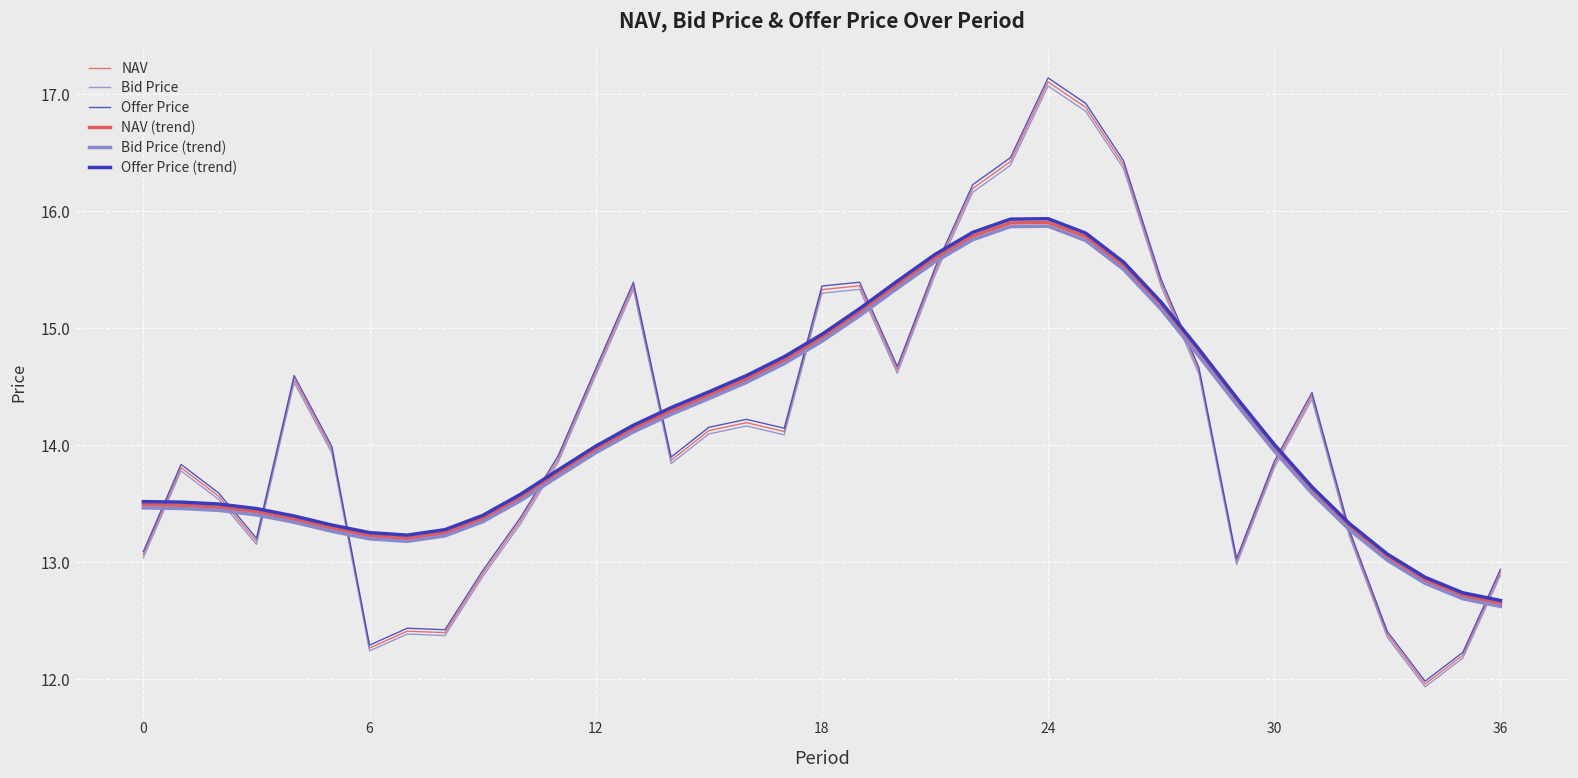

Does the chart have visible grid lines?

Yes